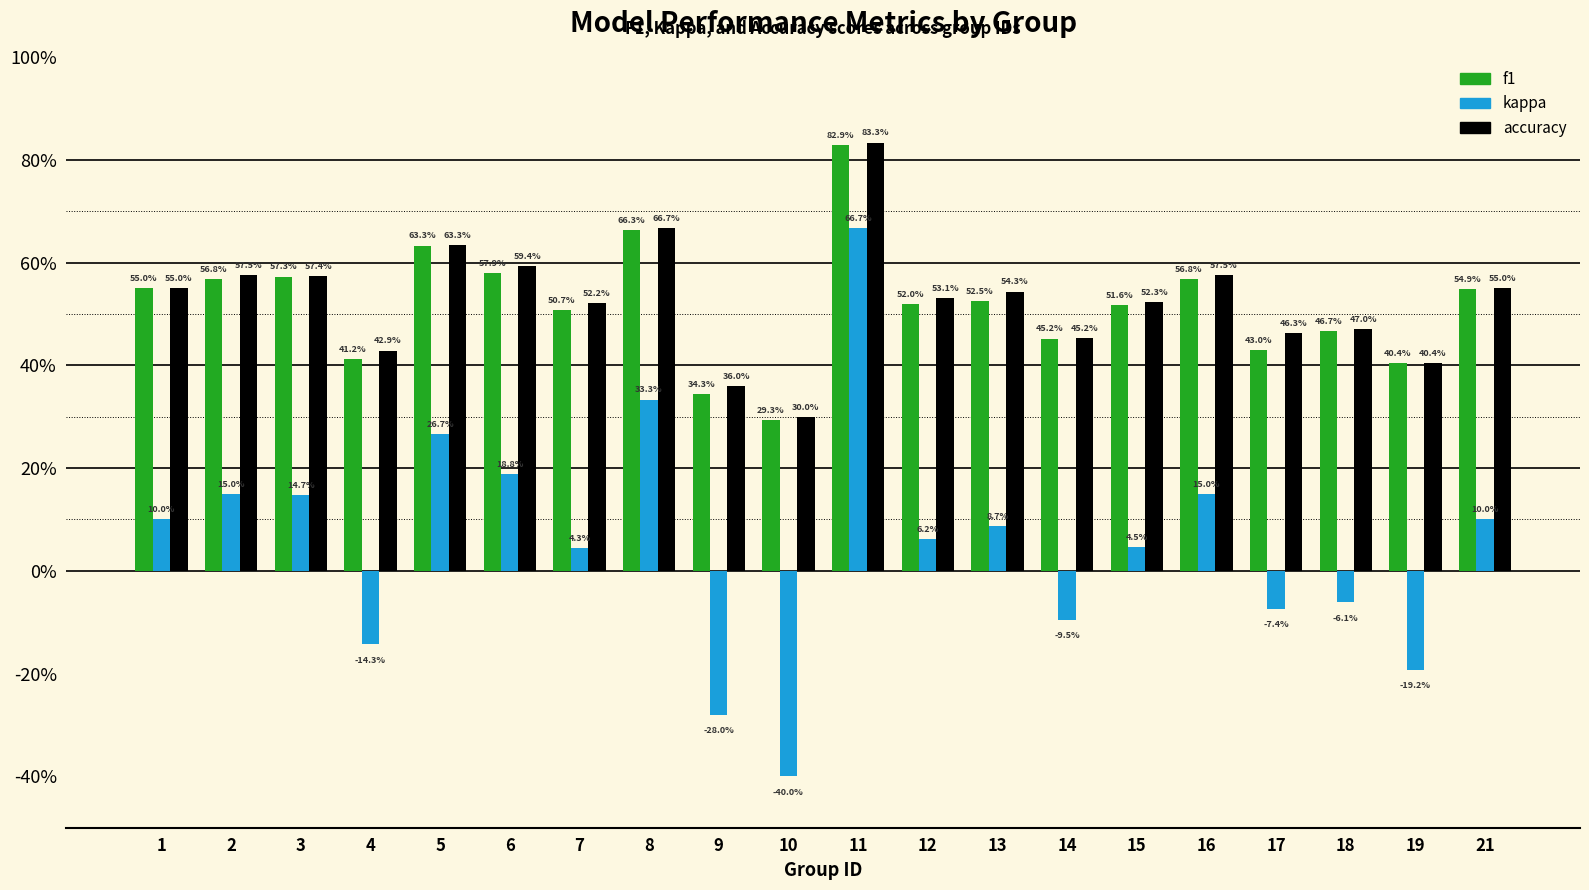

List the series in order of their peak value, highest first.

accuracy, f1, kappa